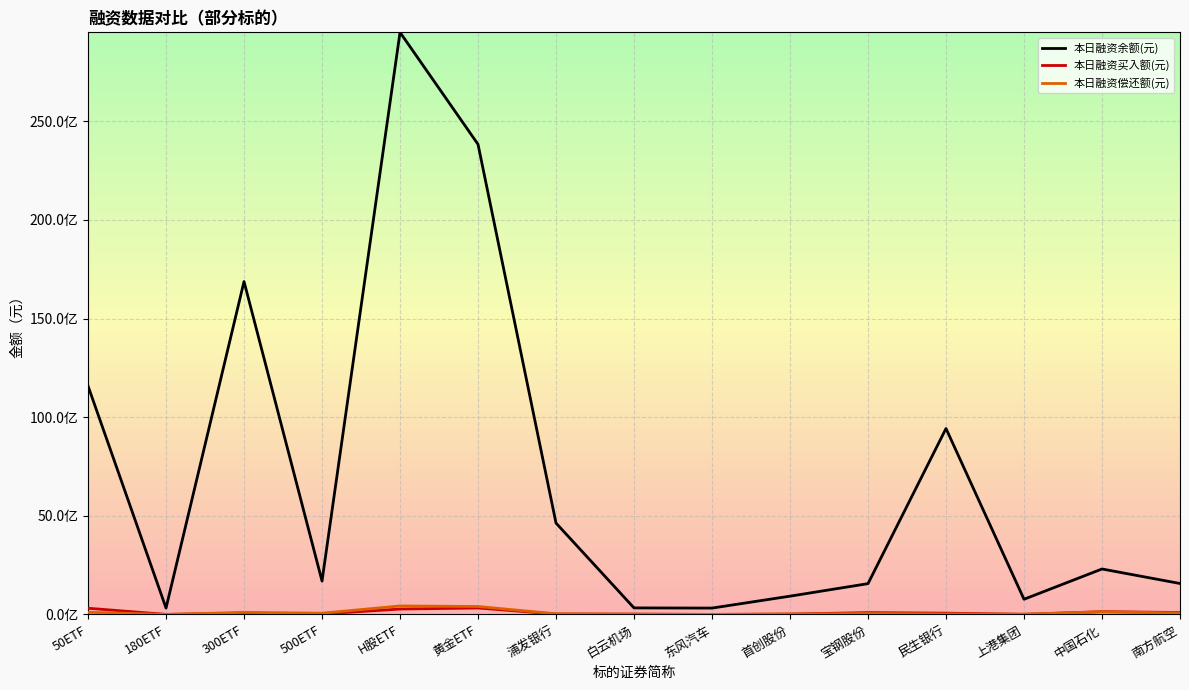

Which category has the highest value across all series?

H股ETF